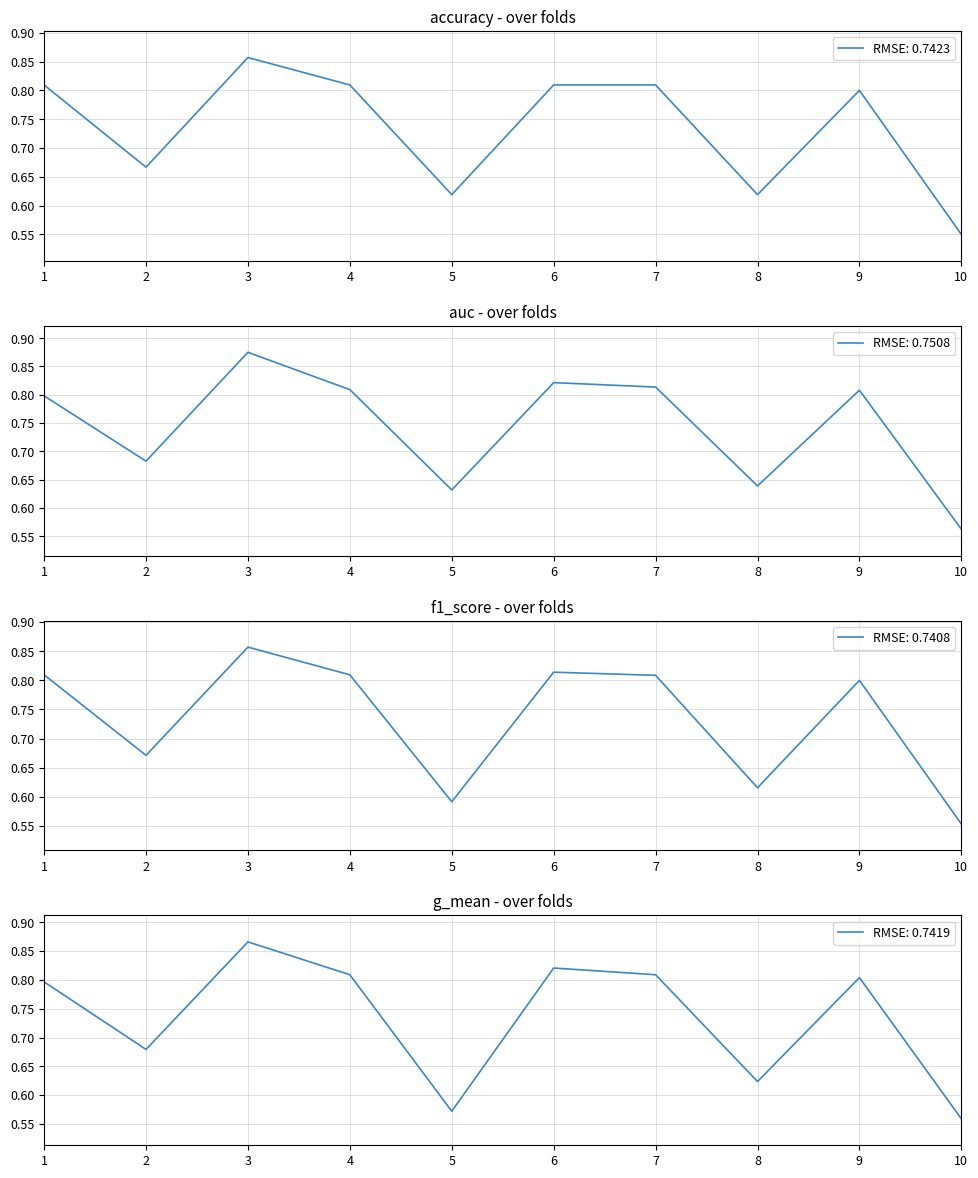

True or false: g_mean and accuracy cross at least once.

True